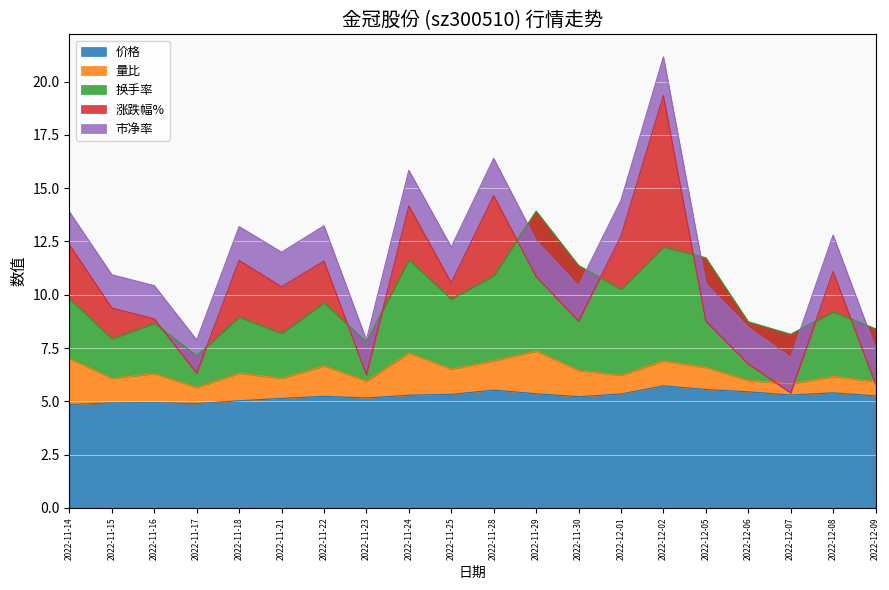

How many interior local peaks does the 市净率 series have?

4